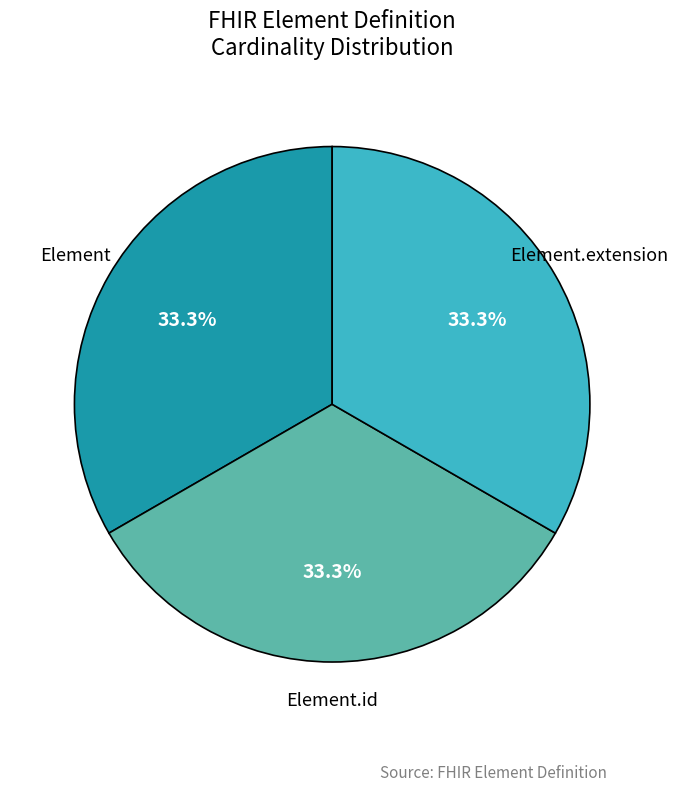

Does any single category account for the majority?

No